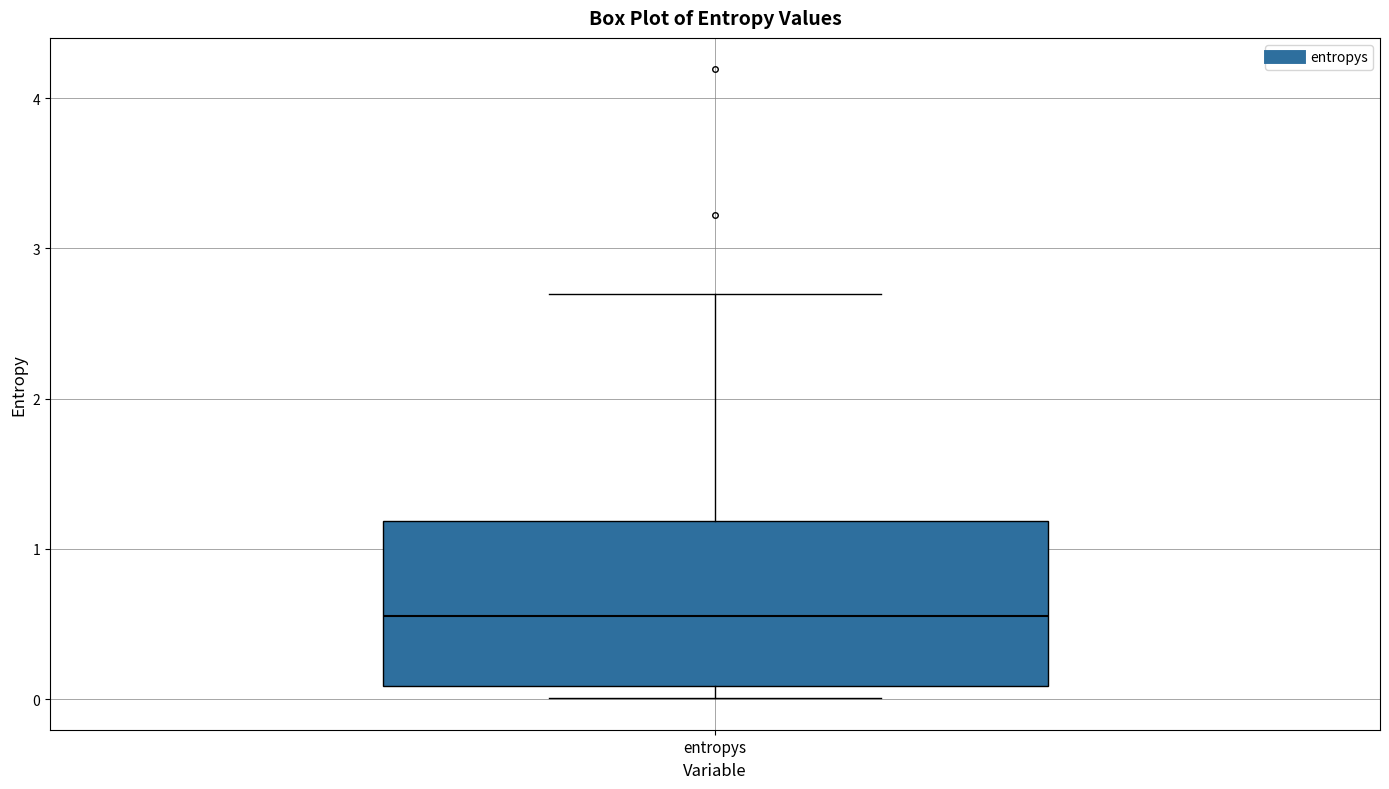

Read this box plot against the y-axis: the position of the median line, the range covered by the box, and the ends of both whiskers. The values are not printed on the chart, so give them approximately, as read against the axis.

median 0.5, box 0.1 to 1.2, whiskers 0.0 to 2.7